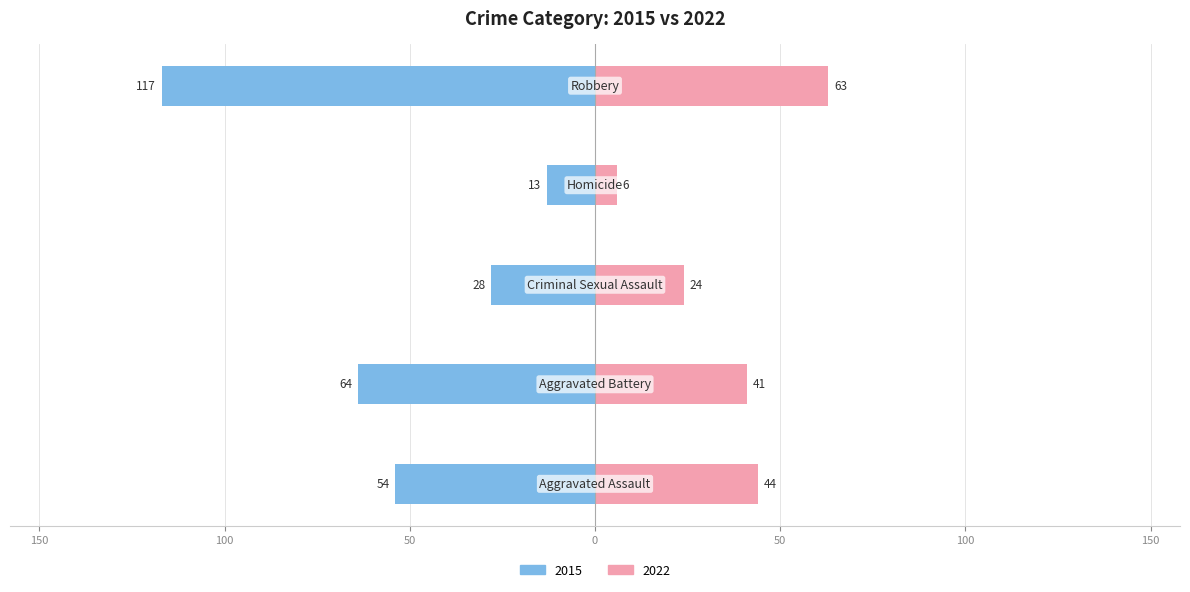

How many values in the Right (2022) series exceed 41?

2